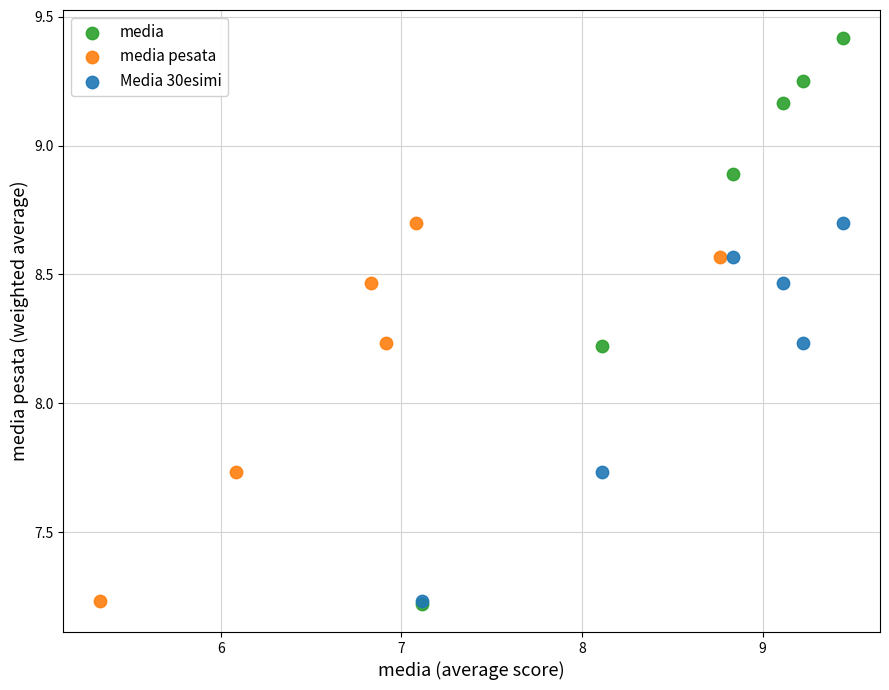

Which series has the widest spread of Y values?

media